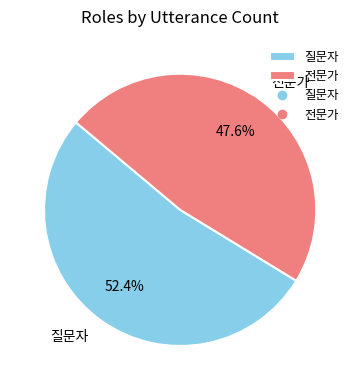

Does any single category account for the majority?

Yes